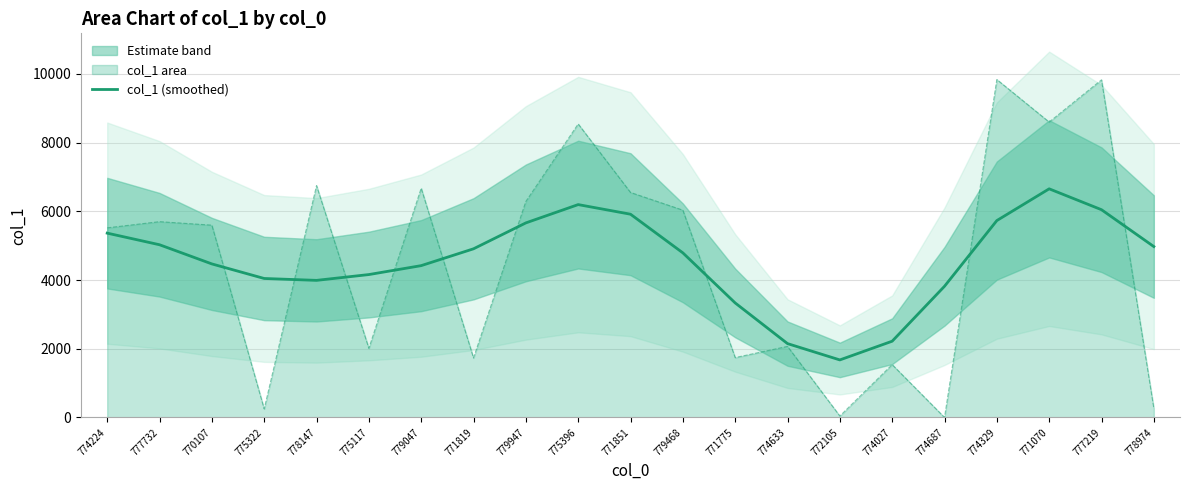

Which has a higher value, 779468 or 774224?

774224